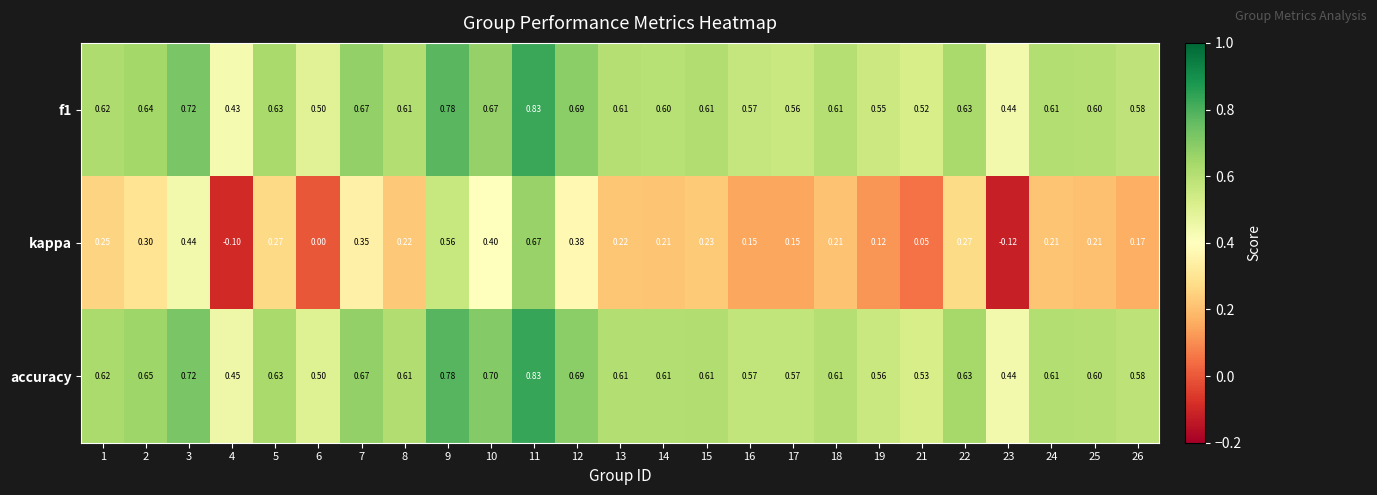

Between 8 and 24, which series saw the biggest shift?

kappa